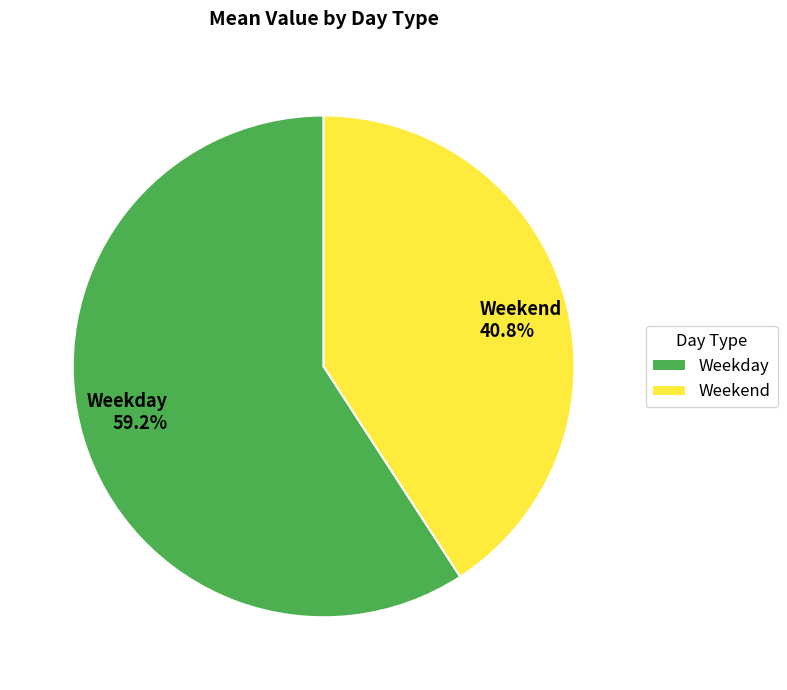

Approximately how many times larger is the value at Weekend compared to Weekday?

0.7